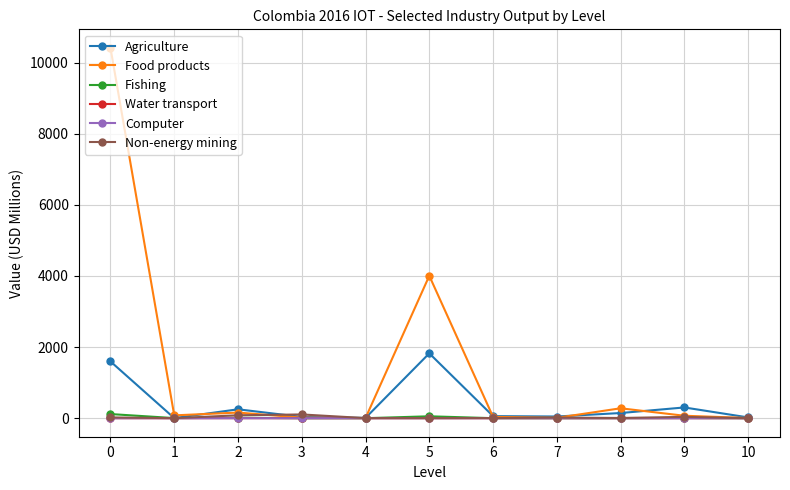

How many data points does each series have?

11